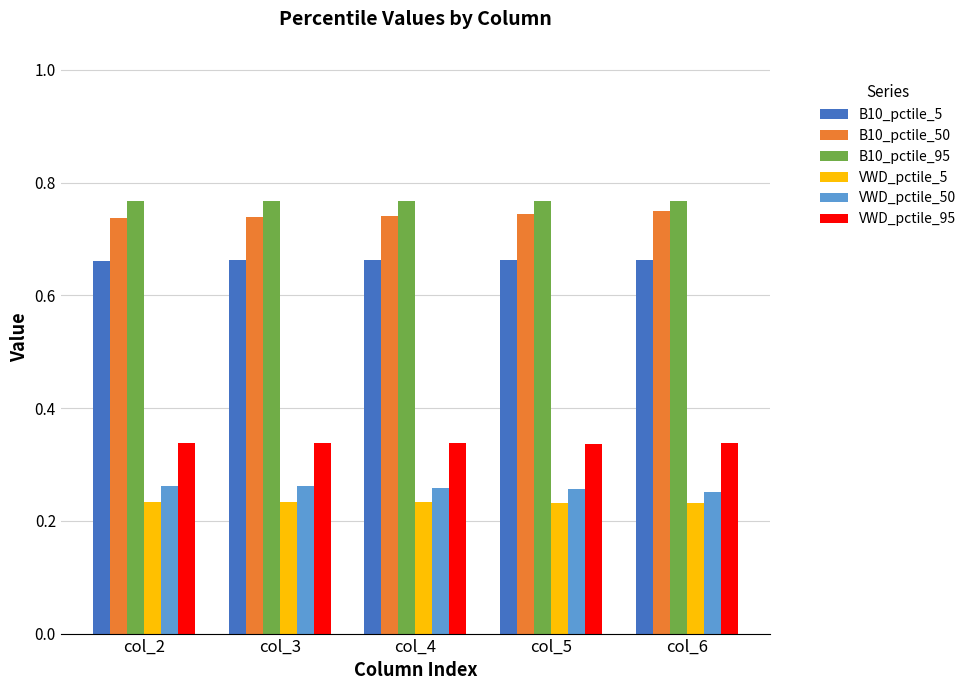

The value of B10_pctile_95 at col_4 is 1.0. True or false?

False